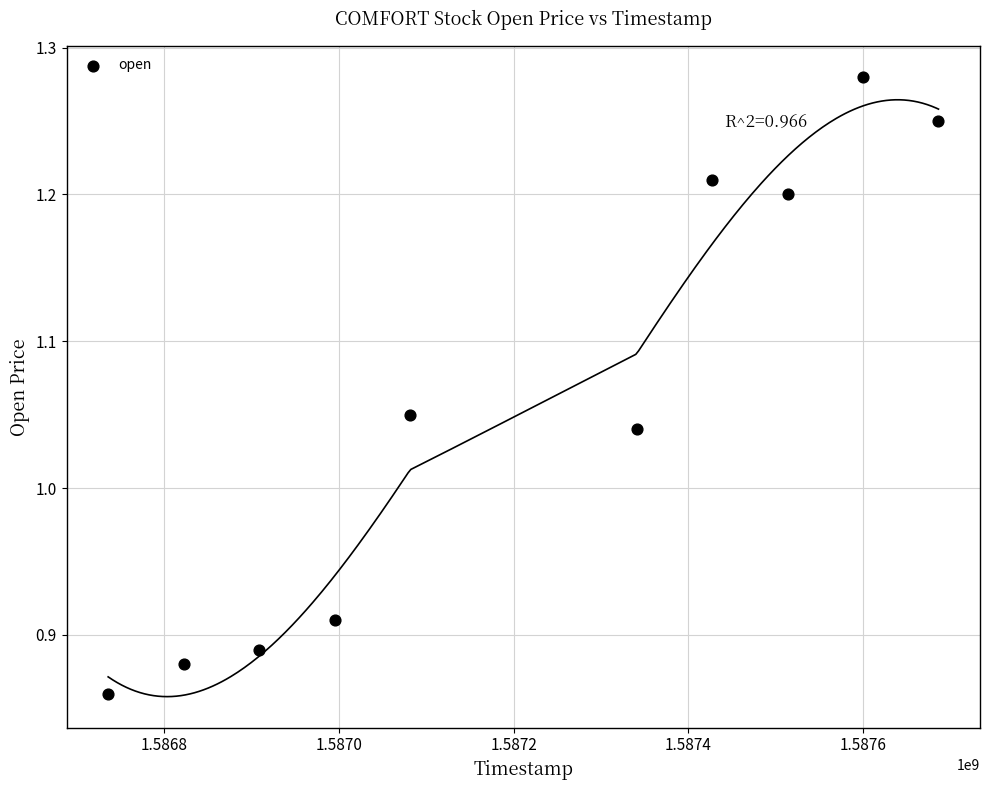

What is the range of Y values (max minus min)?

0.4